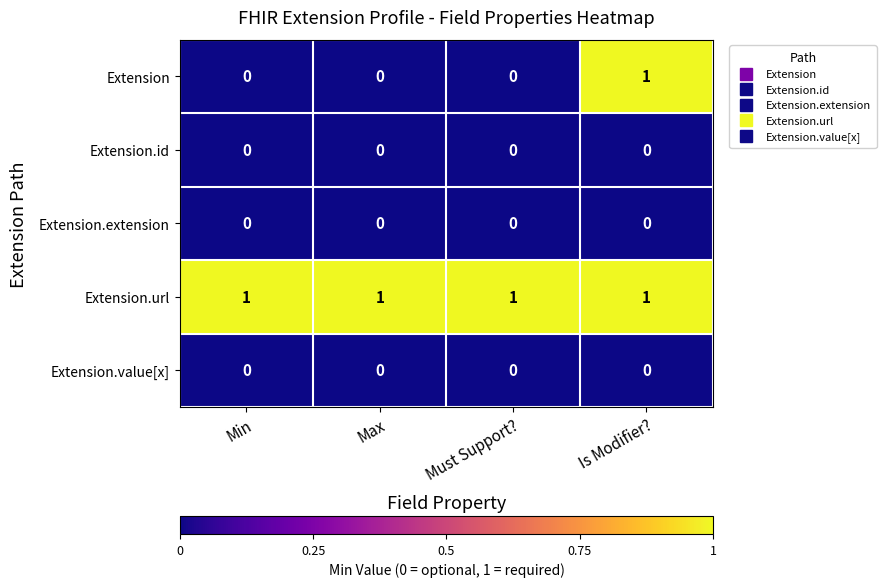

Which series has the largest range (max minus min)?

Extension